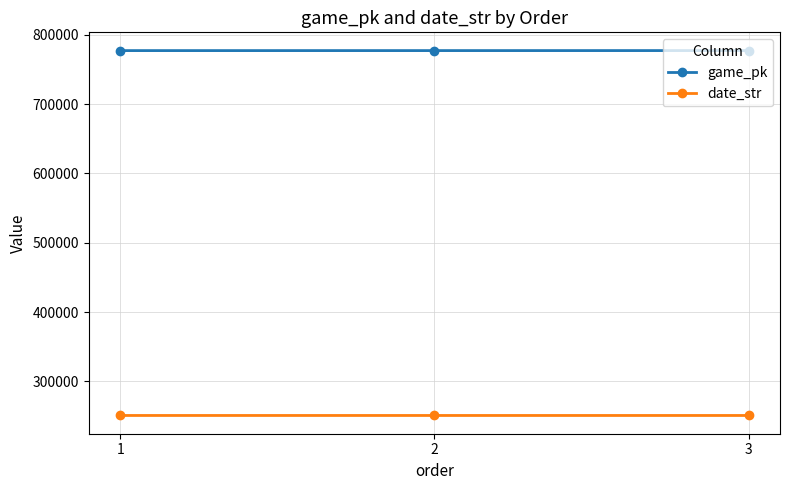

Where does the date_str series first go above 250702?

1